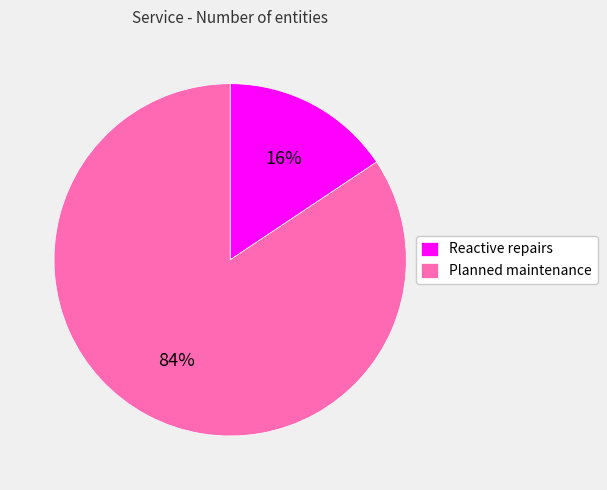

How many segments does this pie chart have?

2